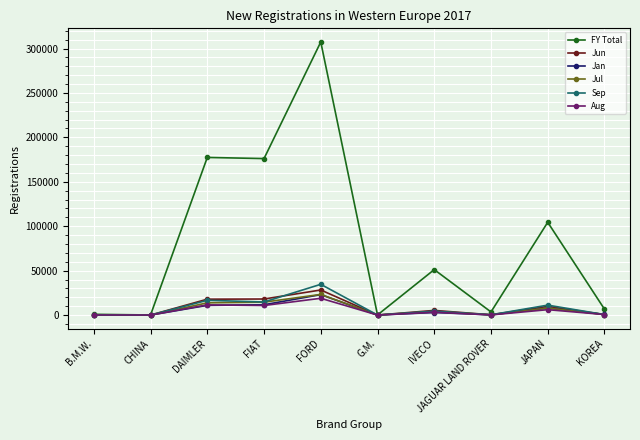

Is it true that Jan equals 10912 at DAIMLER?

True